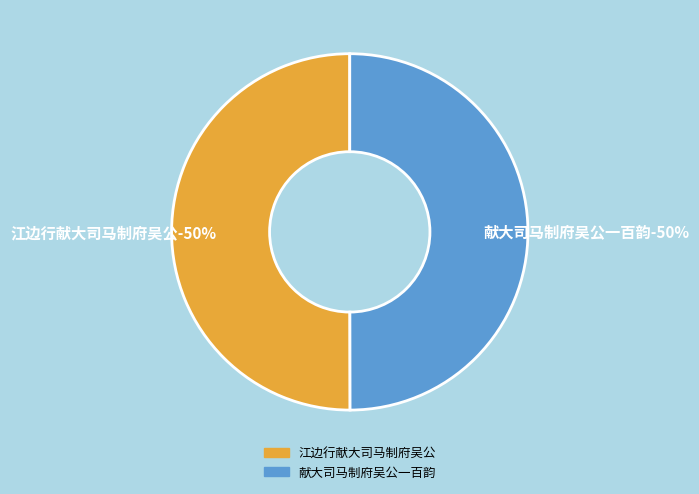

Which has a higher value, 献大司马制府吴公一百韵 or 江边行献大司马制府吴公?

江边行献大司马制府吴公